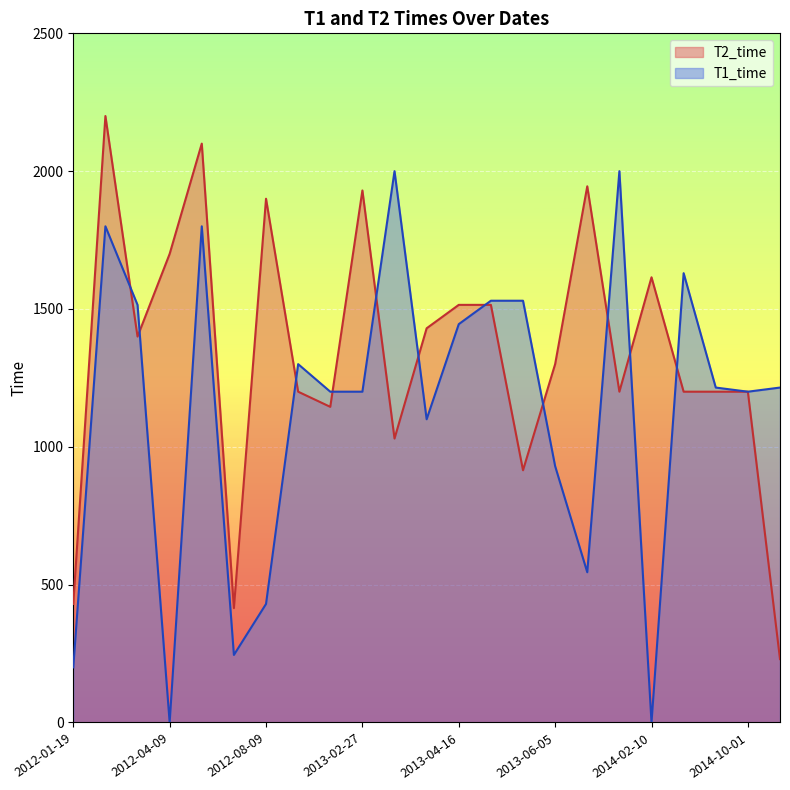

Where is T1_time nearest to the value 1000?

2013-06-05